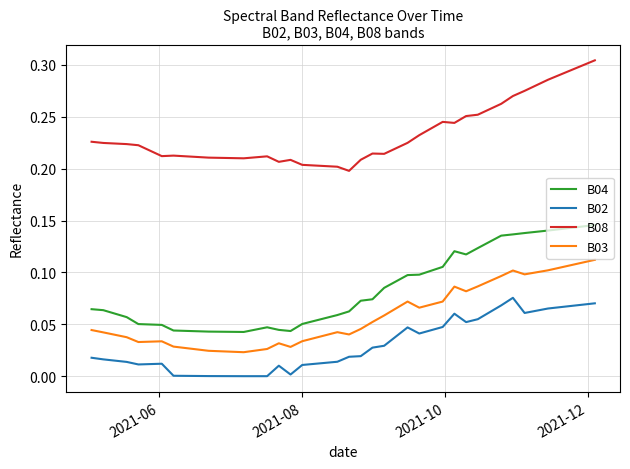

True or false: B02 and B03 cross at least once.

False